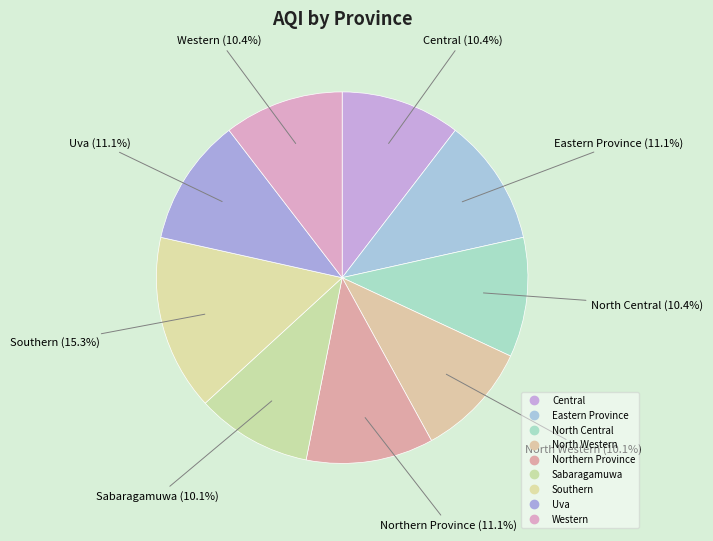

Count the number of slices in the pie.

9